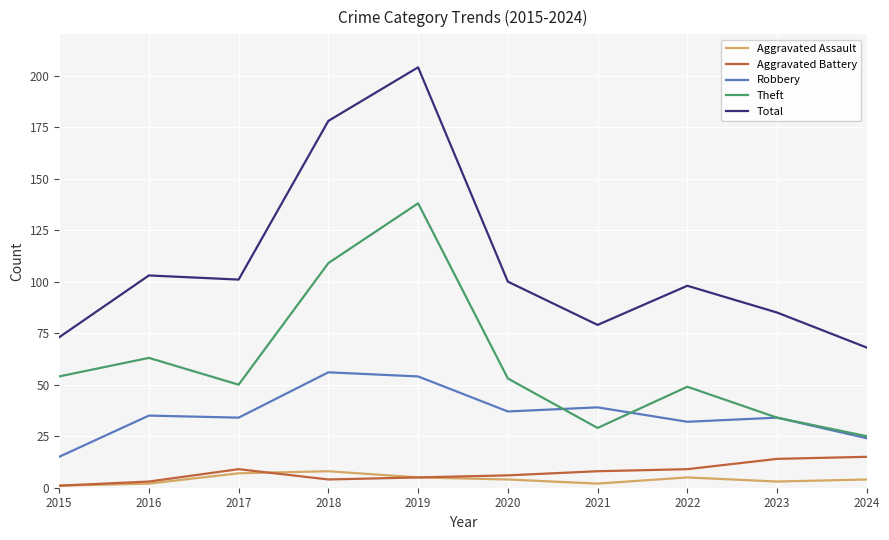

Is the value of Aggravated Battery at 2015 greater than the value of Theft at 2016?

No